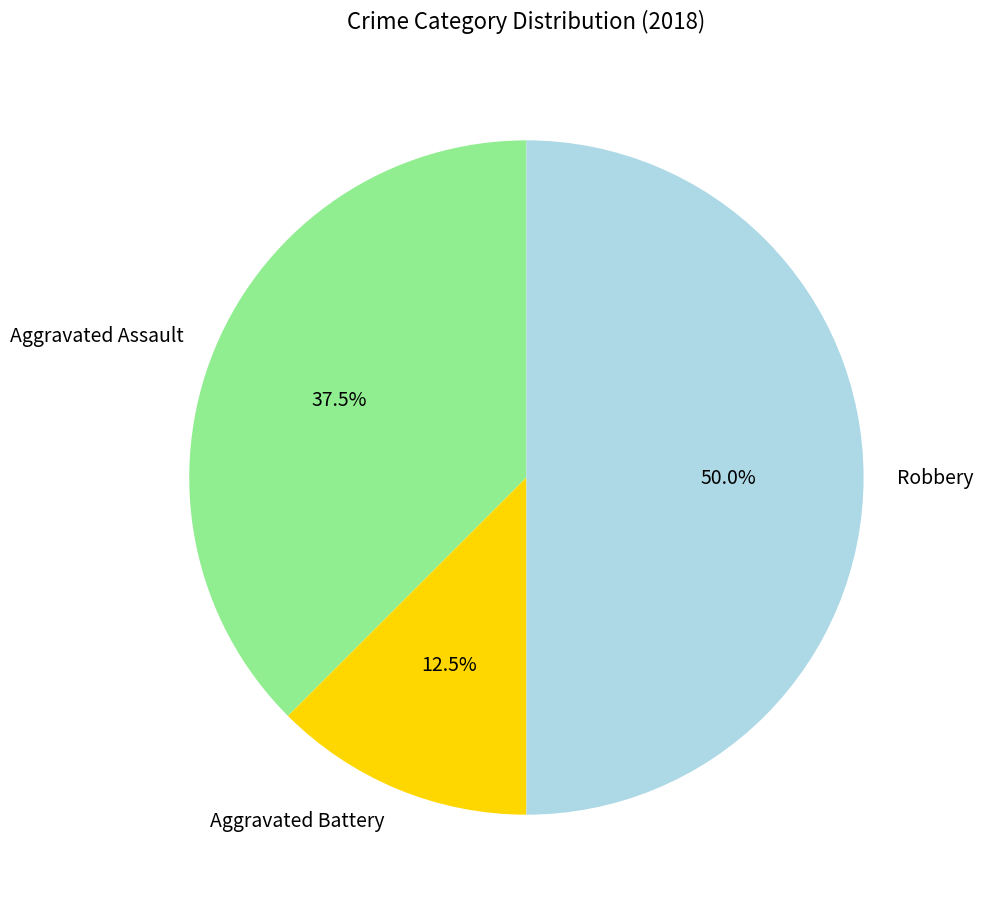

Is Aggravated Battery the majority of the pie?

No